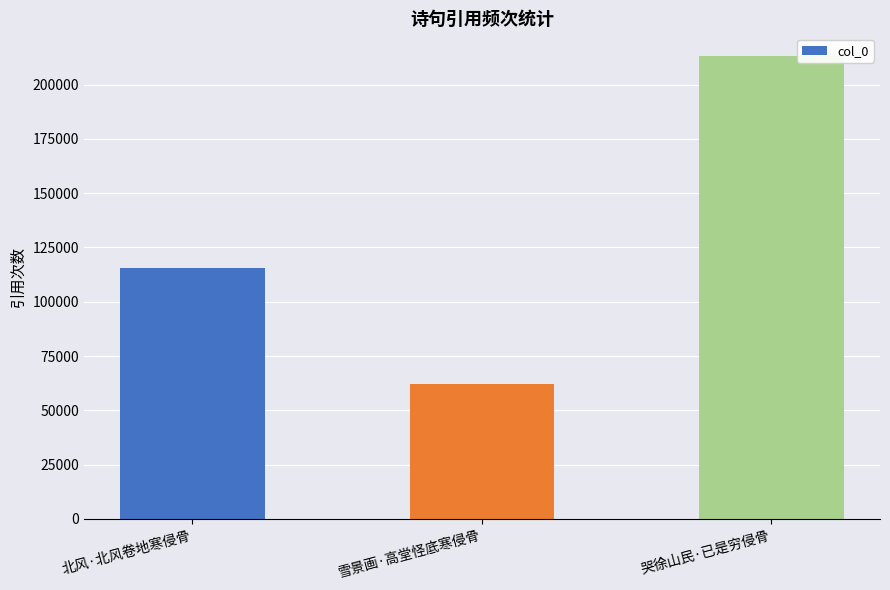

Reading left to right, what are all the values shown in this chart?

北风·北风卷地寒侵骨=115721	雪景画·高堂怪底寒侵骨=62097	哭徐山民·已是穷侵骨=212998